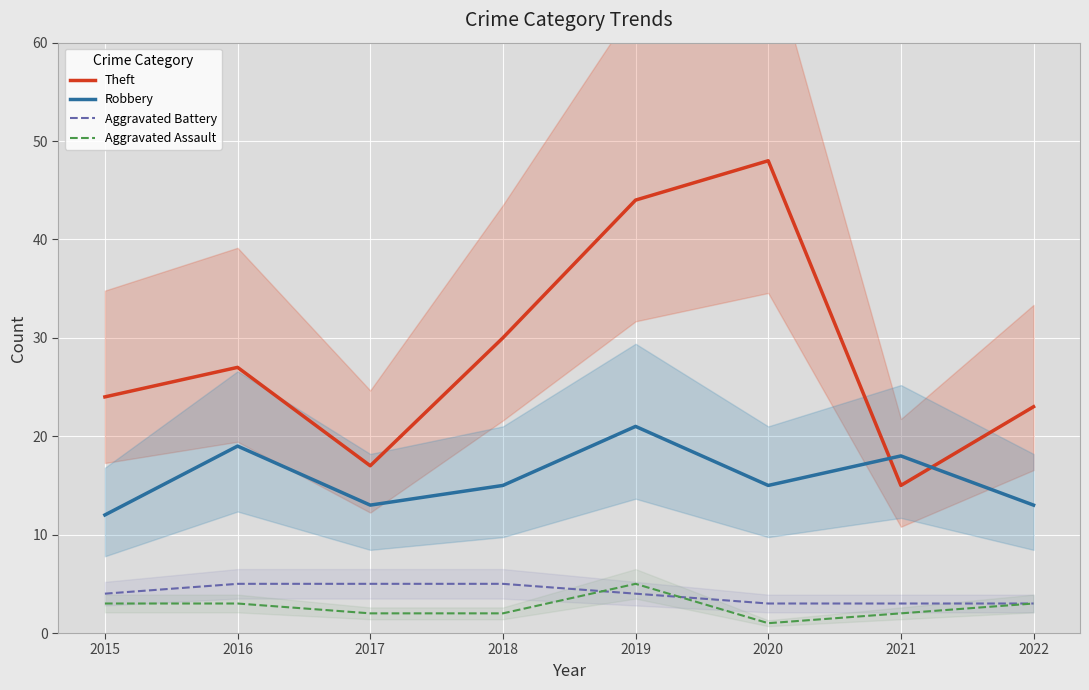

Where is Theft nearest to the value 31?

2018